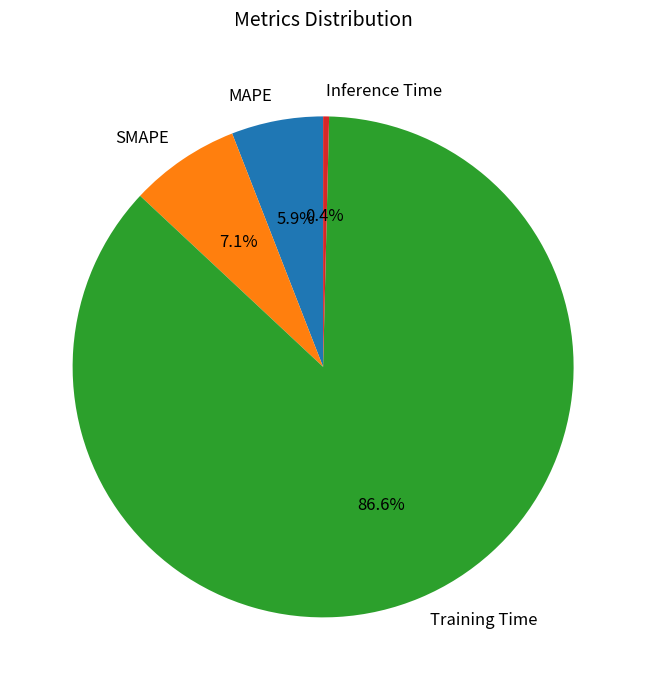

To the nearest percent, what is the average slice percentage?

25%